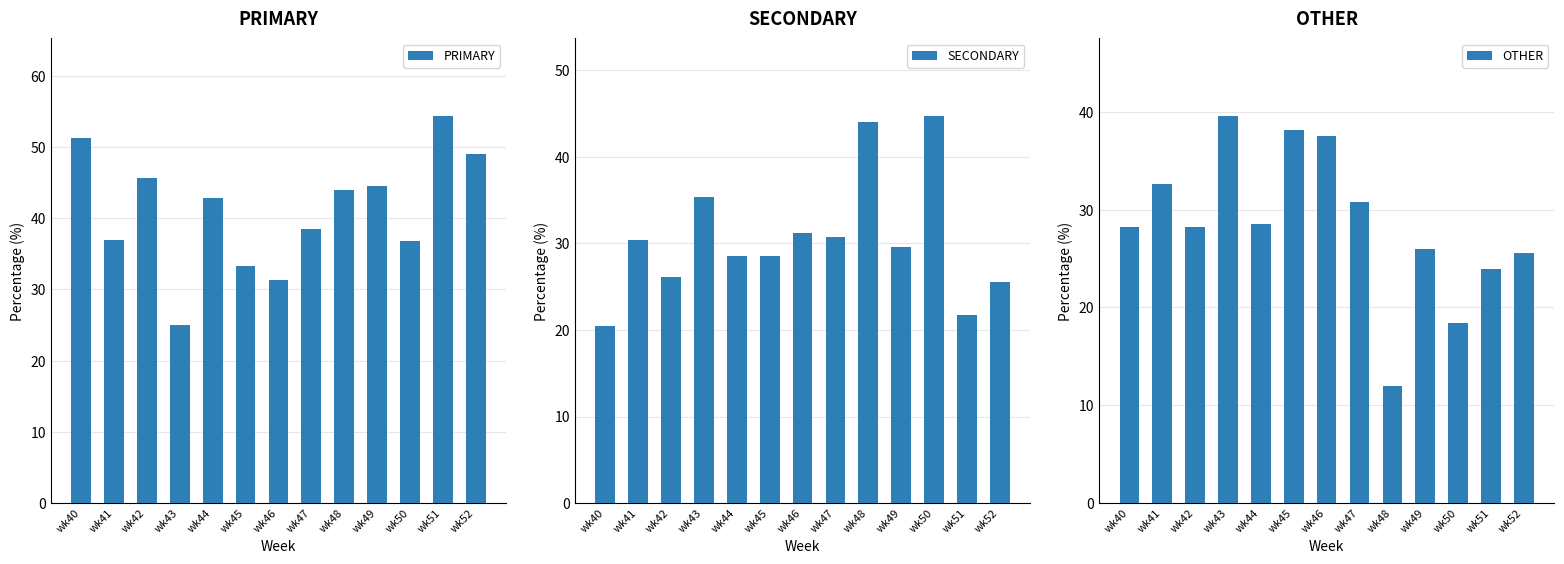

Is it true that PRIMARY equals 54.3 at wk41?

False